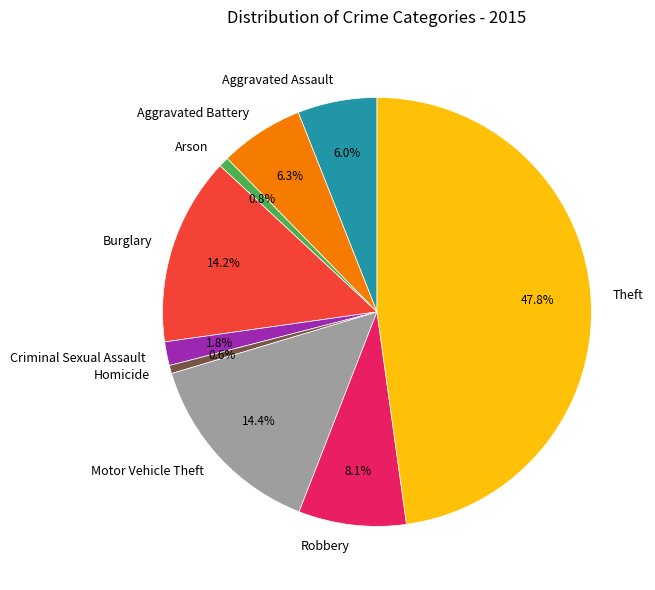

What percentage is the Theft slice, to the nearest percent?

48%